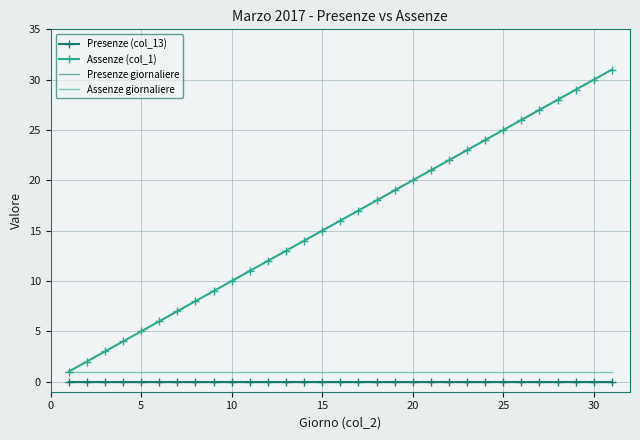

Reading left to right, transcribe all the data shown in this chart.

Presenze (col_13): 0	0	0	0	0	0	0	0	0	0	0	0	0	0	0	0	0	0	0	0	0	0	0	0	0	0	0	0	0	0	0
Assenze (col_1): 1	2	3	4	5	6	7	8	9	10	11	12	13	14	15	16	17	18	19	20	21	22	23	24	25	26	27	28	29	30	31
Presenze giornaliere: 0	0	0	0	0	0	0	0	0	0	0	0	0	0	0	0	0	0	0	0	0	0	0	0	0	0	0	0	0	0	0
Assenze giornaliere: 1	1	1	1	1	1	1	1	1	1	1	1	1	1	1	1	1	1	1	1	1	1	1	1	1	1	1	1	1	1	1